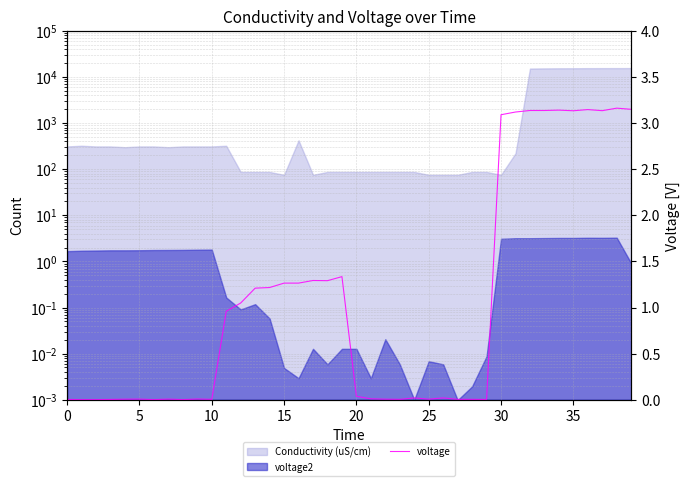

Does the chart display data point markers on the line(s)?

No